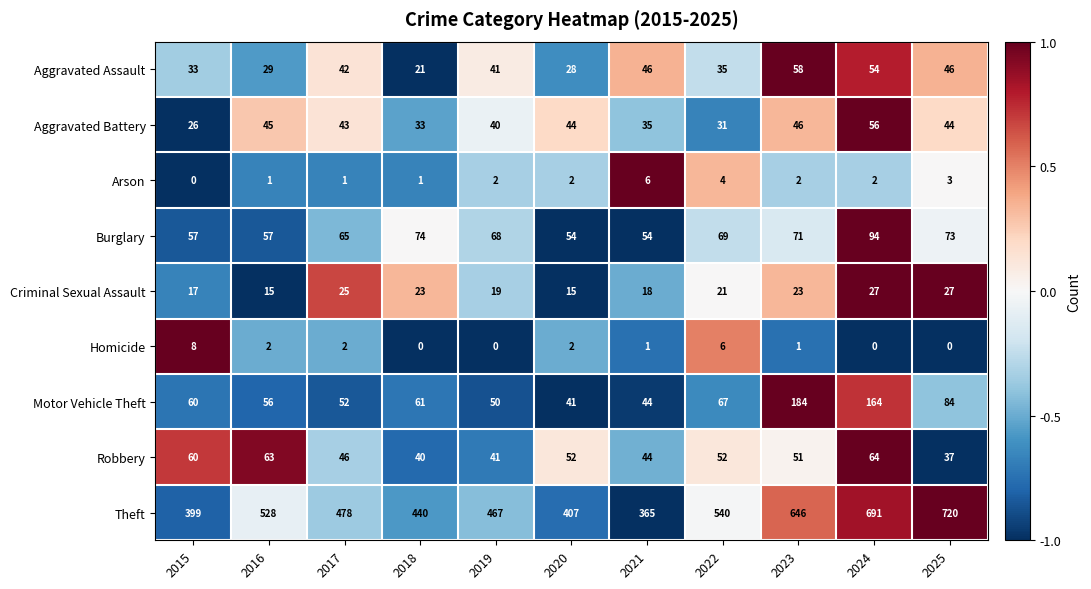

What is the sum of the Homicide values at 2022 and 2021?

7